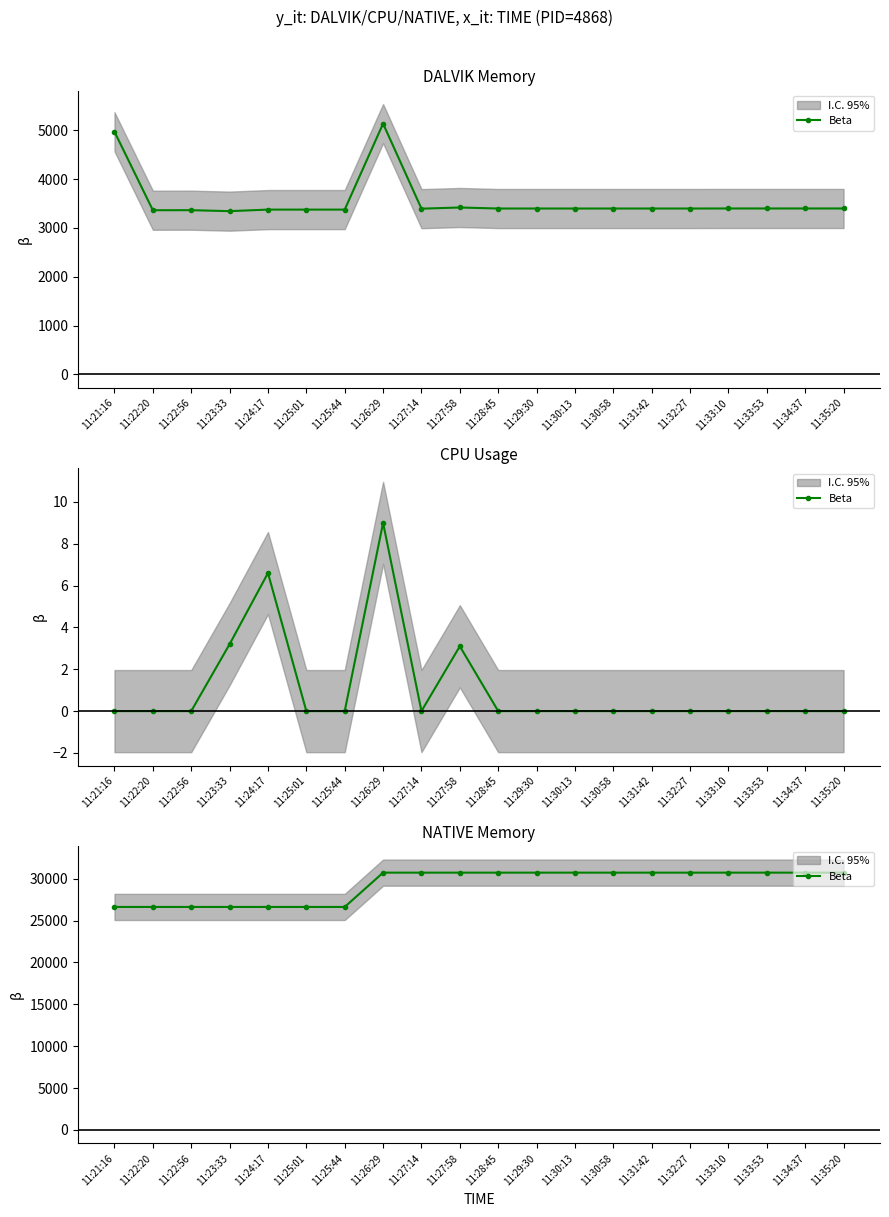

What is the maximum value shown in the chart?

30720